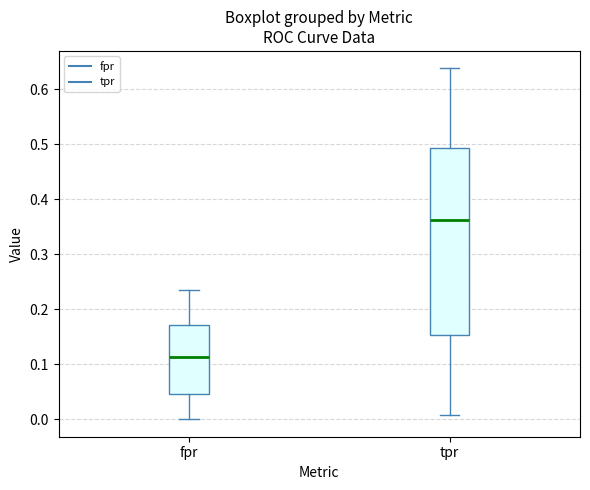

Where is the upper edge of the box for fpr on the y-axis? The values are not printed on the chart, so give them approximately, as read against the axis.

0.17